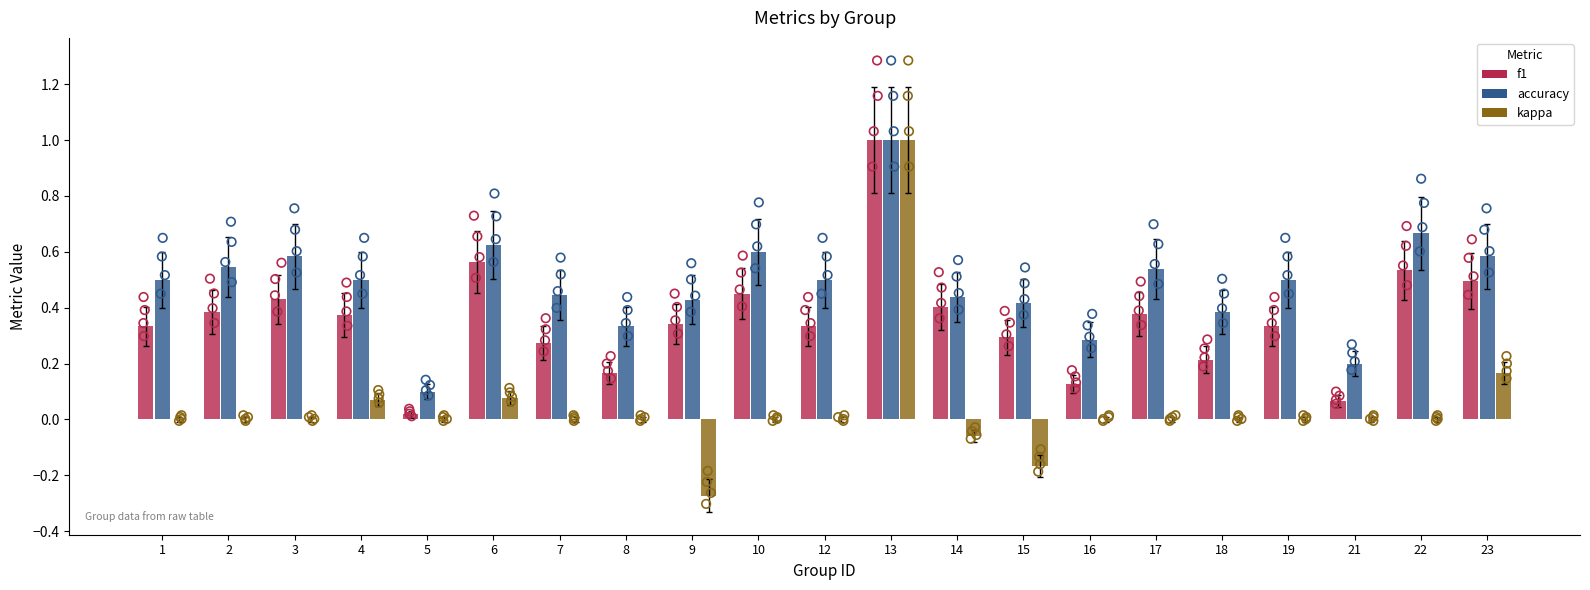

What are all the series names shown in the legend?

f1, accuracy, kappa